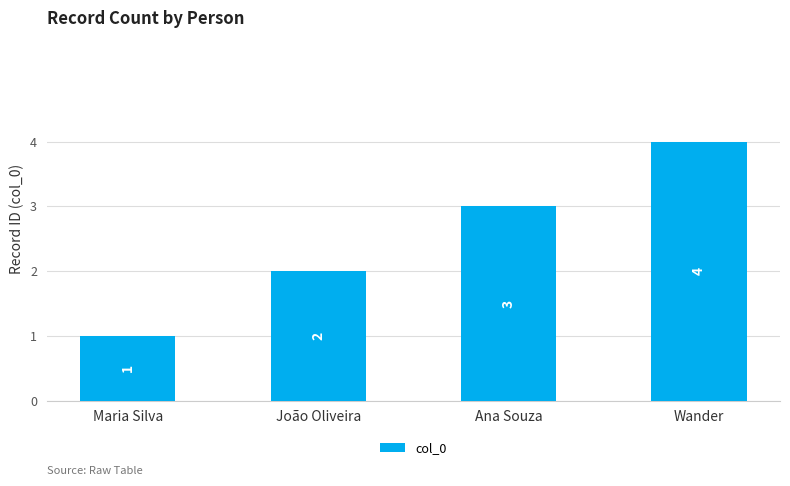

How many data points are less than 3?

2